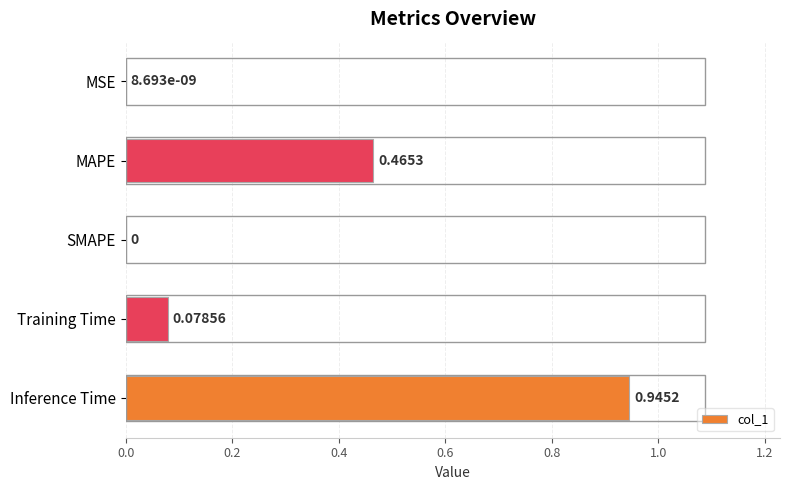

Count the number of values greater than 0.

4